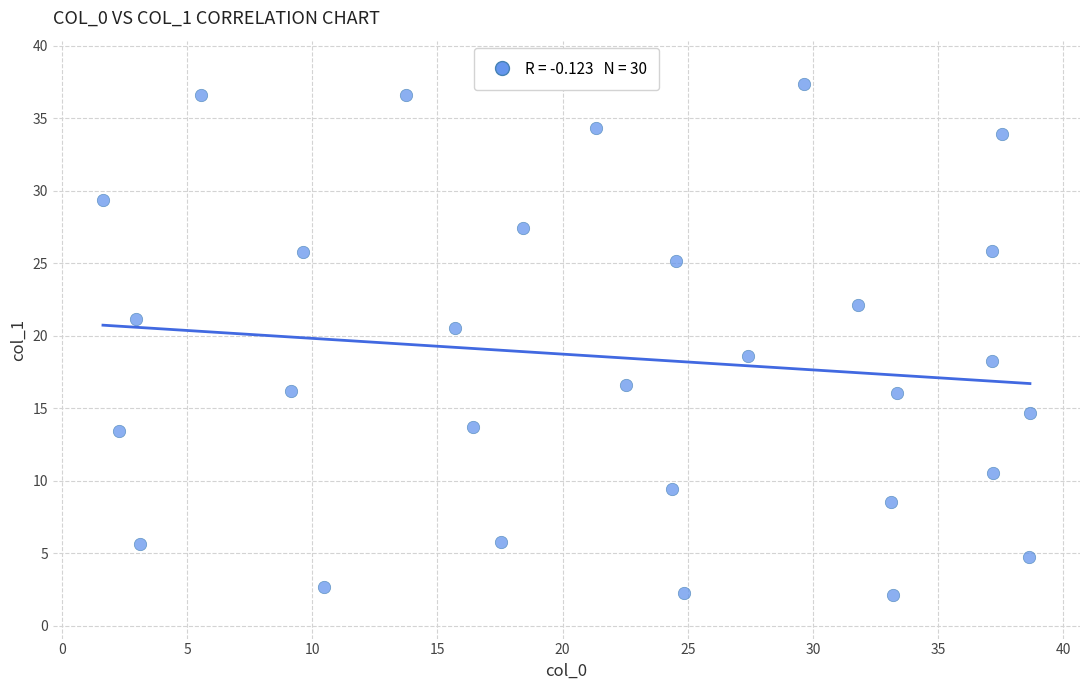

What is the range of Y values (max minus min)?

35.2